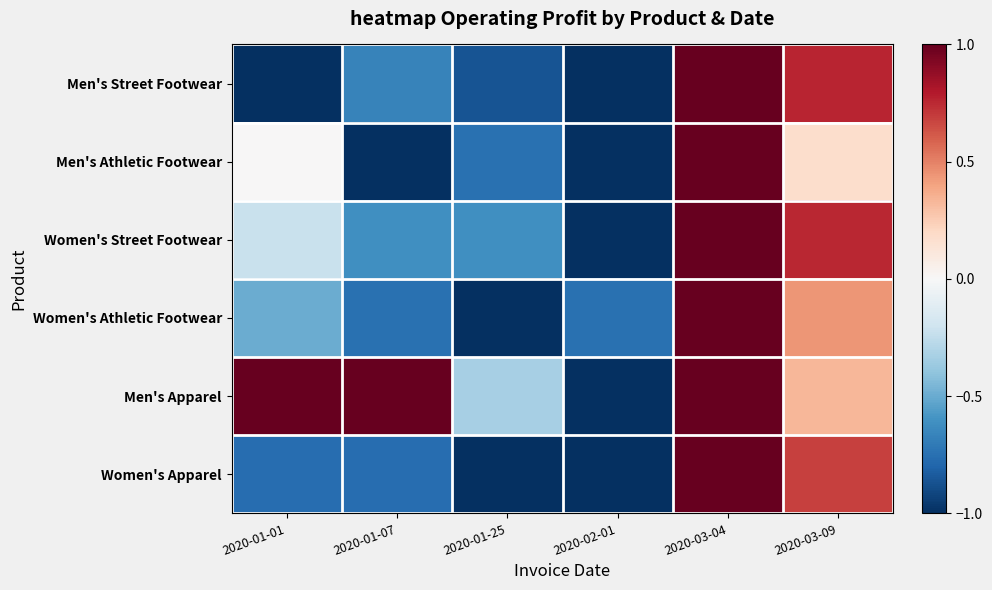

Which series has the largest total across all categories?

Men's Apparel